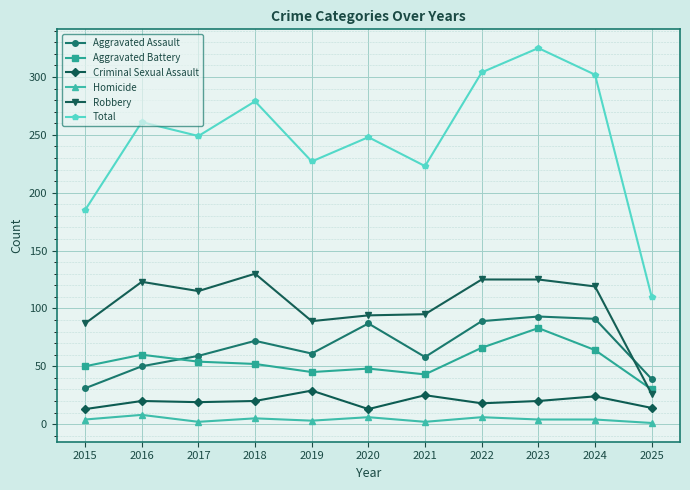

Is the value of Robbery at 2024 greater than the value of Aggravated Assault at 2025?

Yes